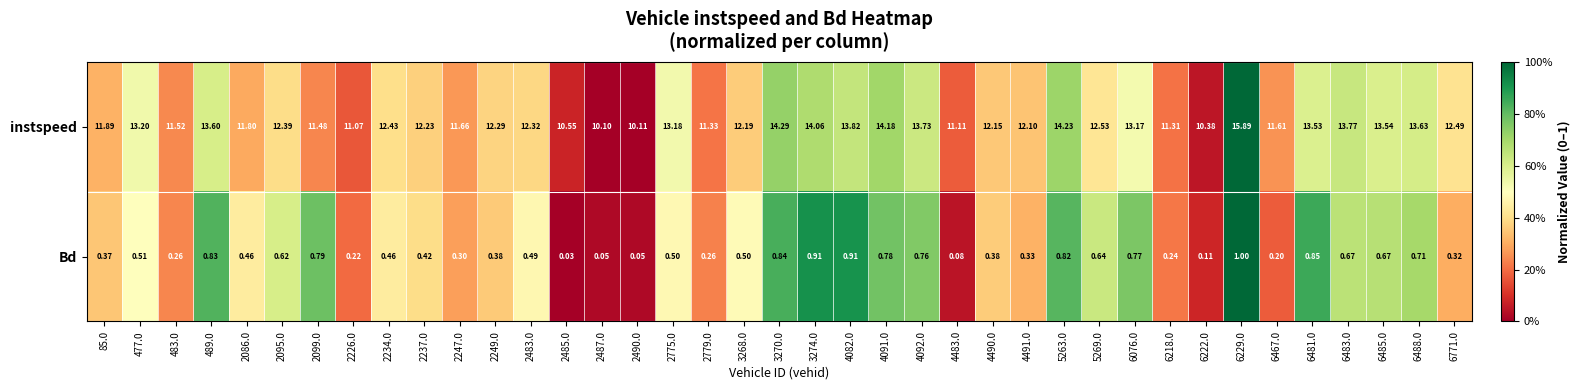

How many distinct data groups are displayed?

2